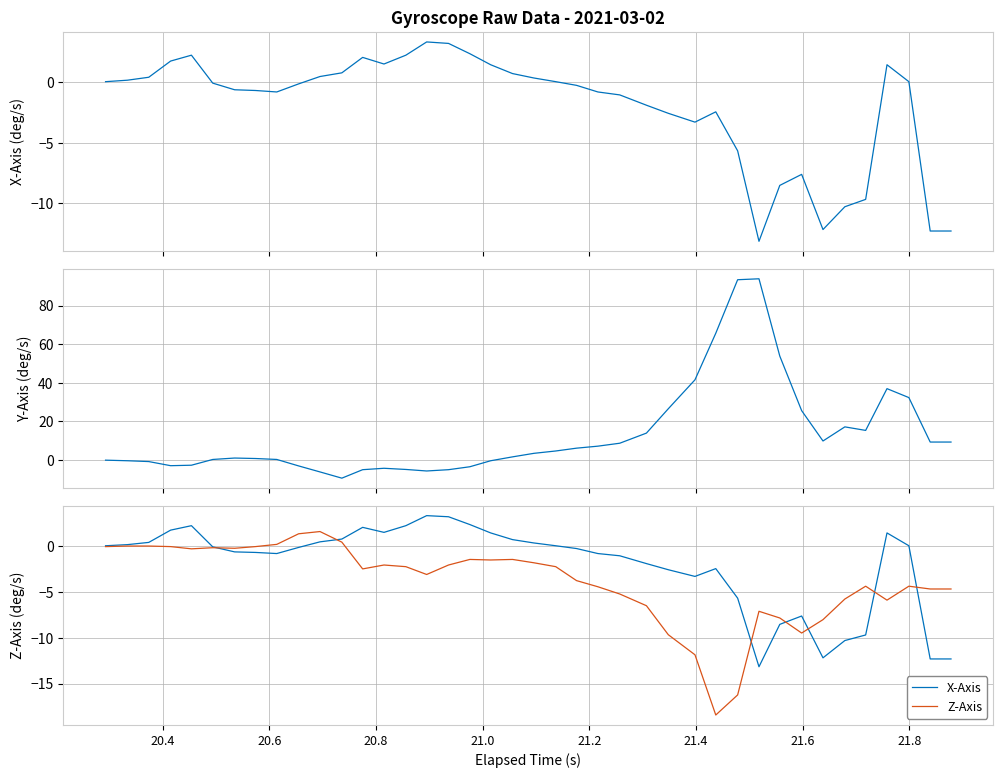

After their last crossing, which series has the higher values: Y-Axis (deg/s) or X-Axis?

Y-Axis (deg/s)